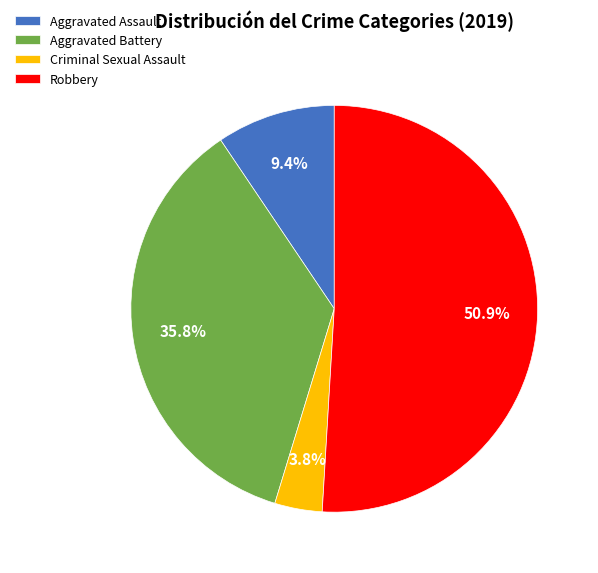

What is the ratio of the value at Robbery to the value at Aggravated Battery?

1.4